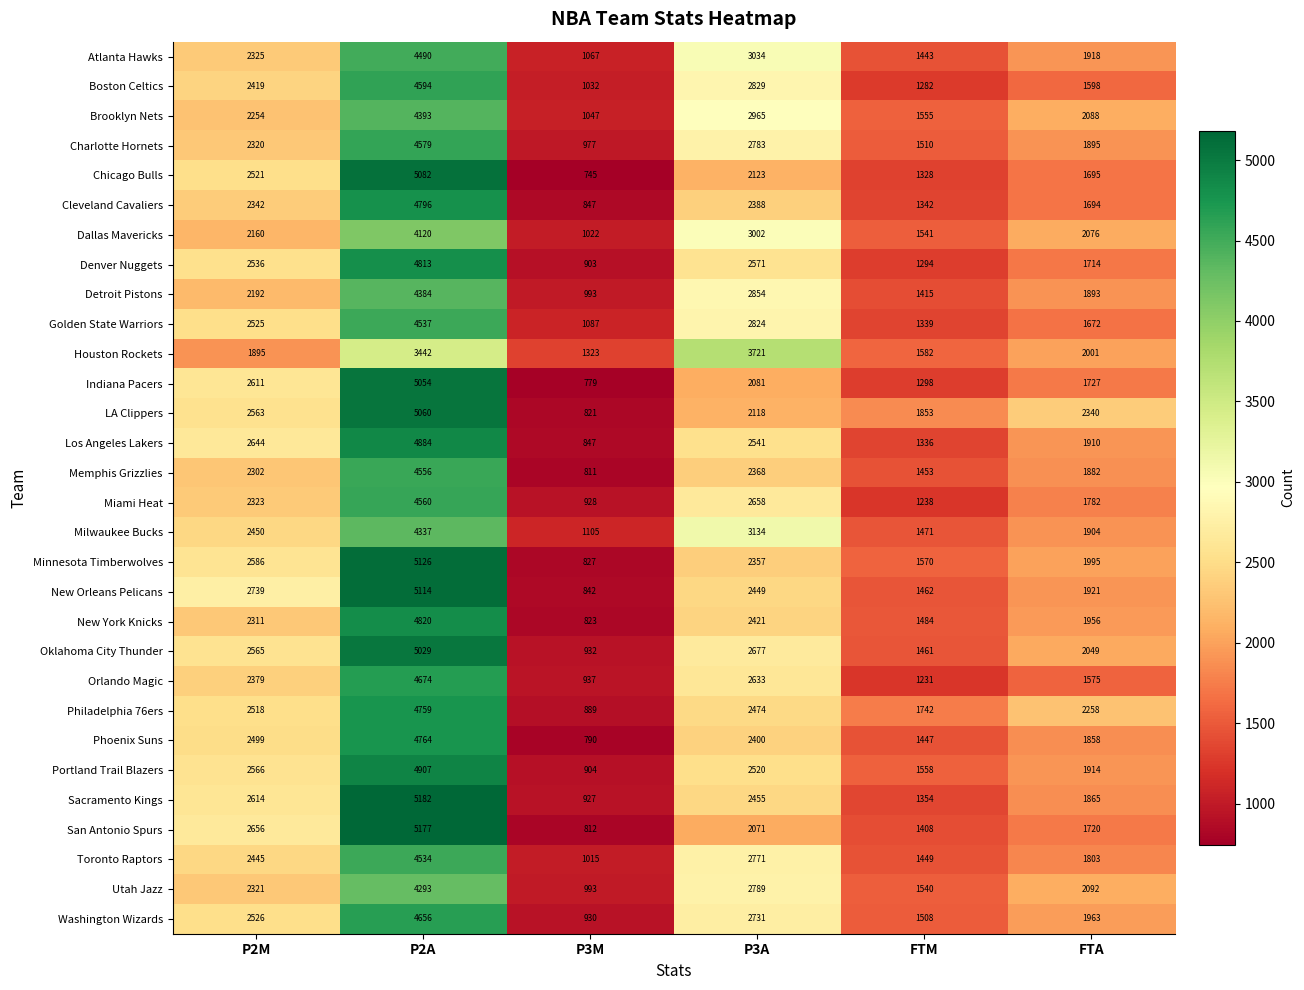

What is the difference between the Indiana Pacers values at P2A and FTM?

3756